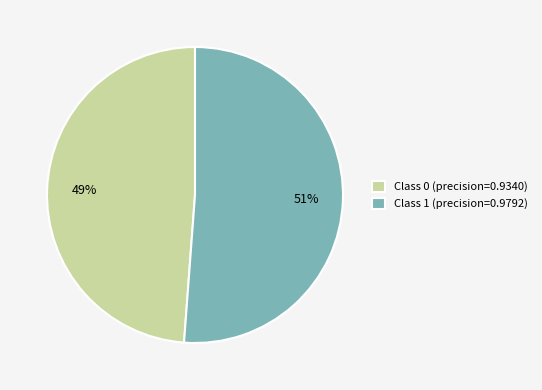

How many segments does this pie chart have?

2